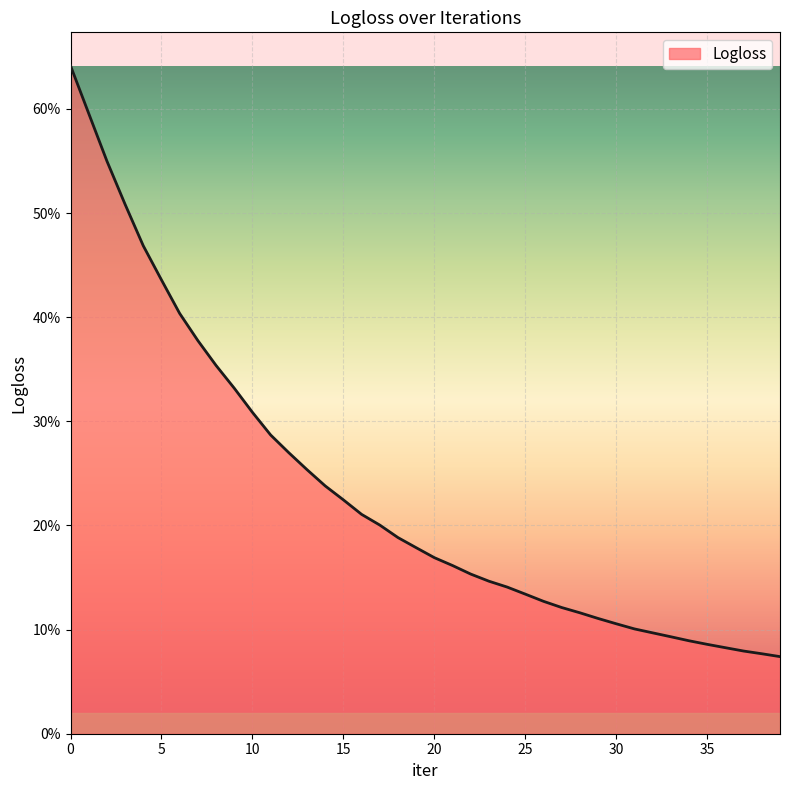

List the labels in order of value, smallest first.

39, 38, 37, 36, 35, 34, 33, 32, 31, 30, 29, 28, 27, 26, 25, 24, 23, 22, 21, 20, 19, 18, 17, 16, 15, 14, 13, 12, 11, 10, 9, 8, 7, 6, 5, 4, 3, 2, 1, 0